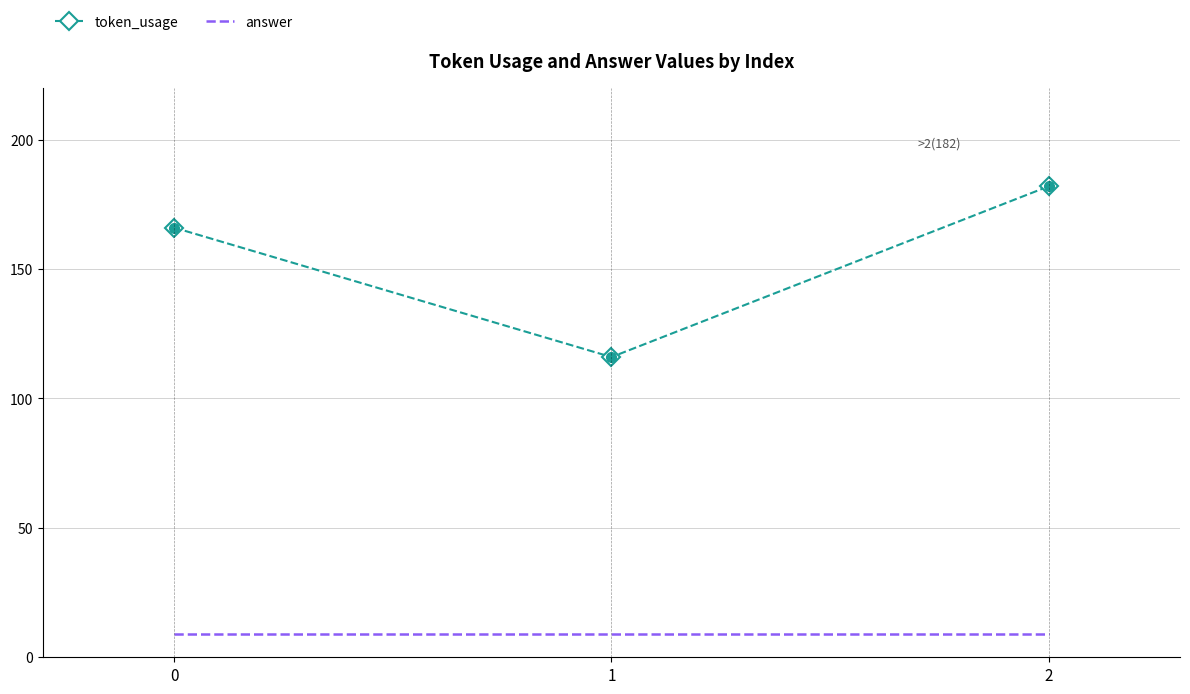

List the series in order of their overall mean, lowest first.

answer, token_usage